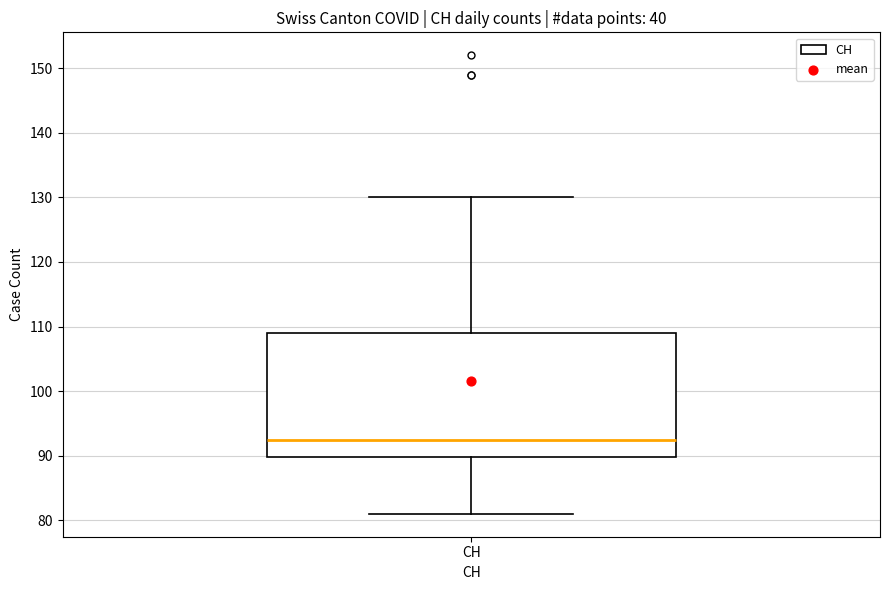

Where does the lower whisker of the box for CH end on the y-axis? The values are not printed on the chart, so give them approximately, as read against the axis.

81